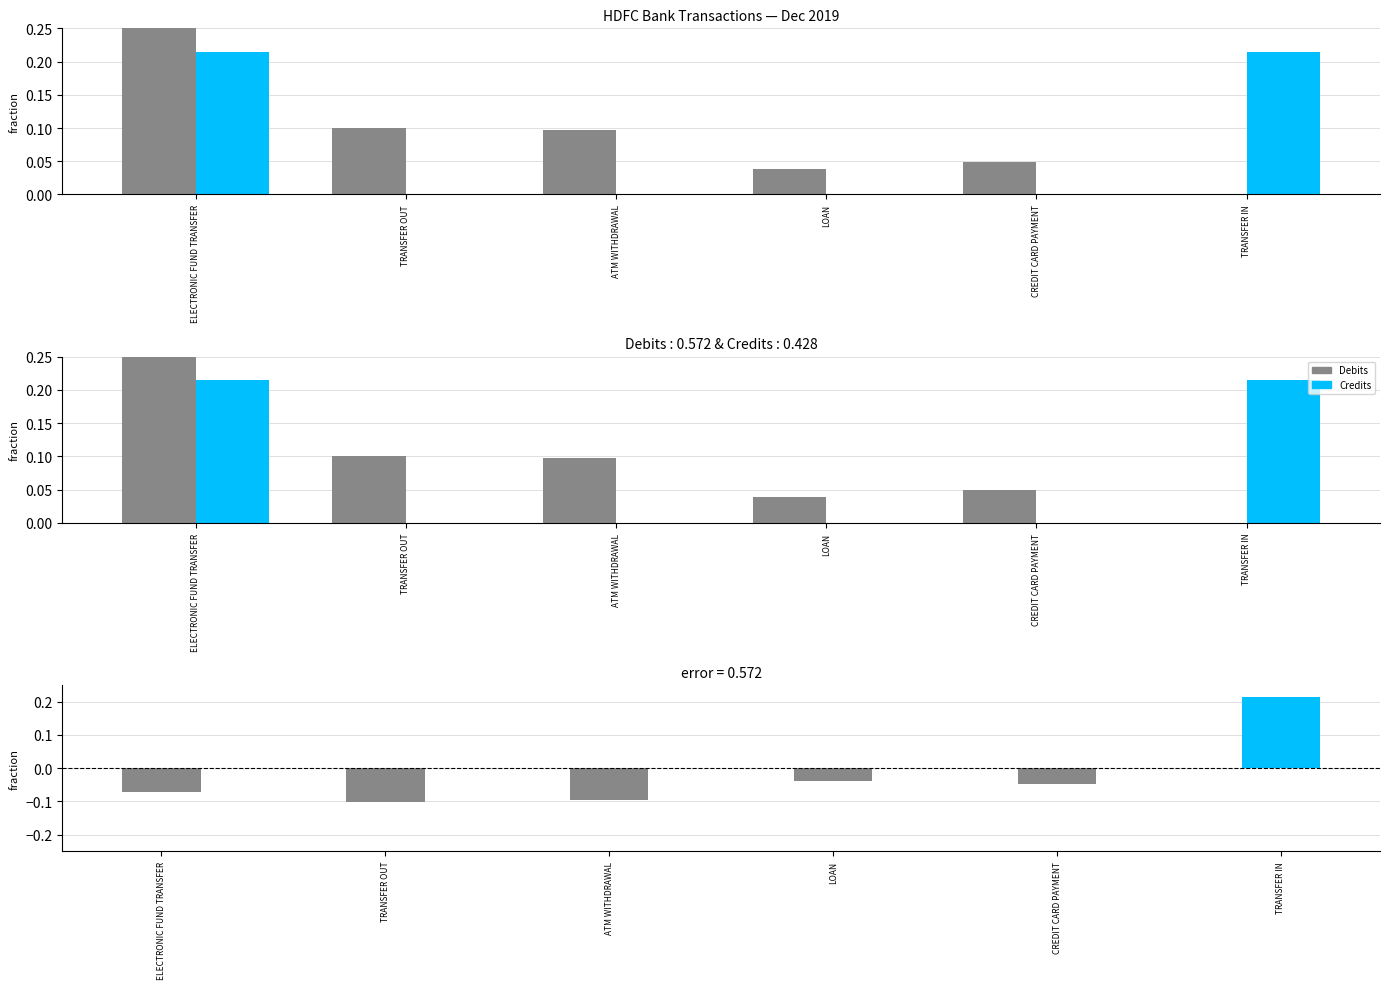

What is the average value of the Debits series?

0.1